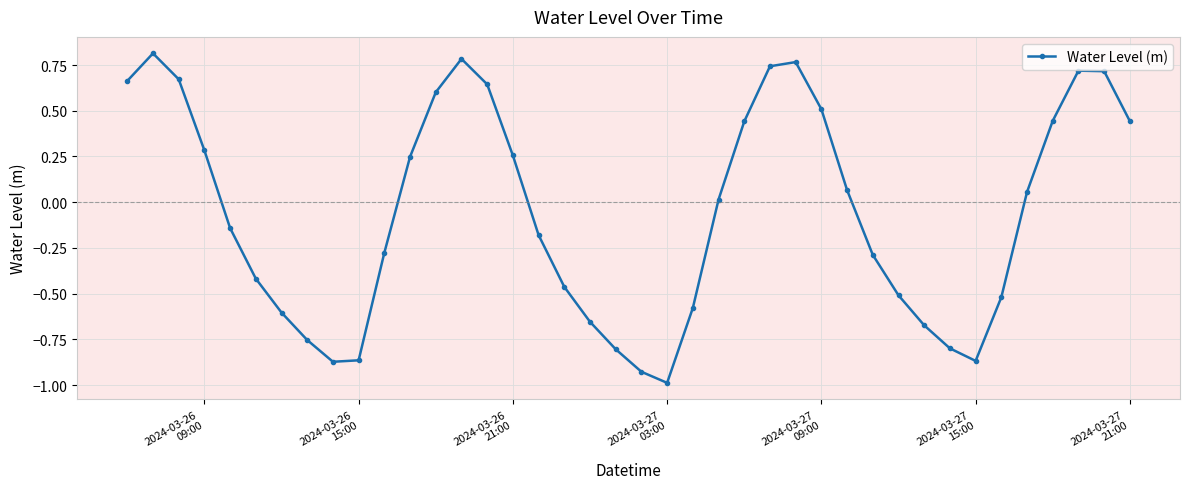

What is the difference between the second highest and second lowest values?

1.7